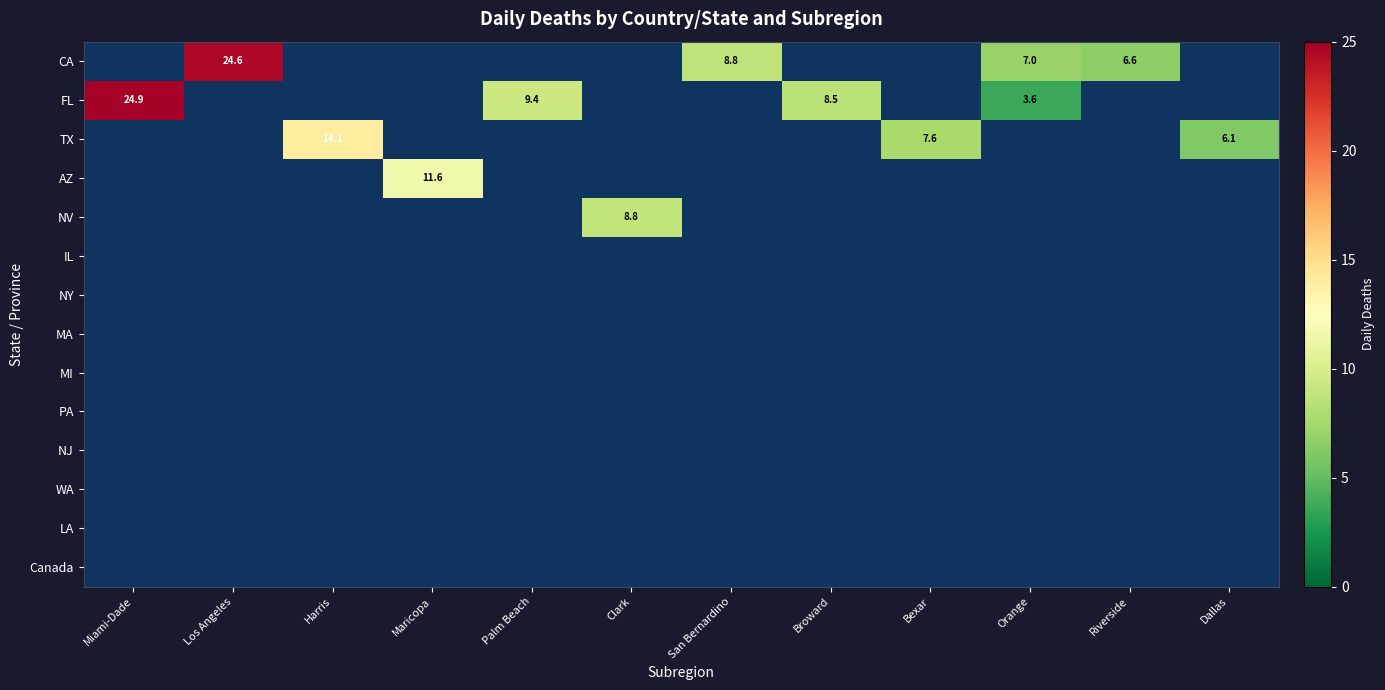

True or false: TX has a value of 14.1 at Harris.

True